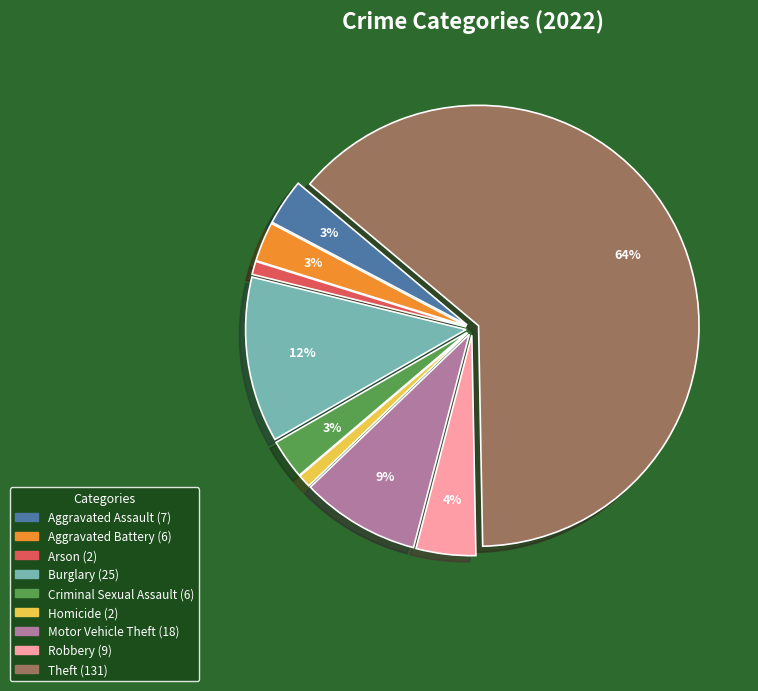

Is the sum of Burglary and Theft greater than half?

Yes